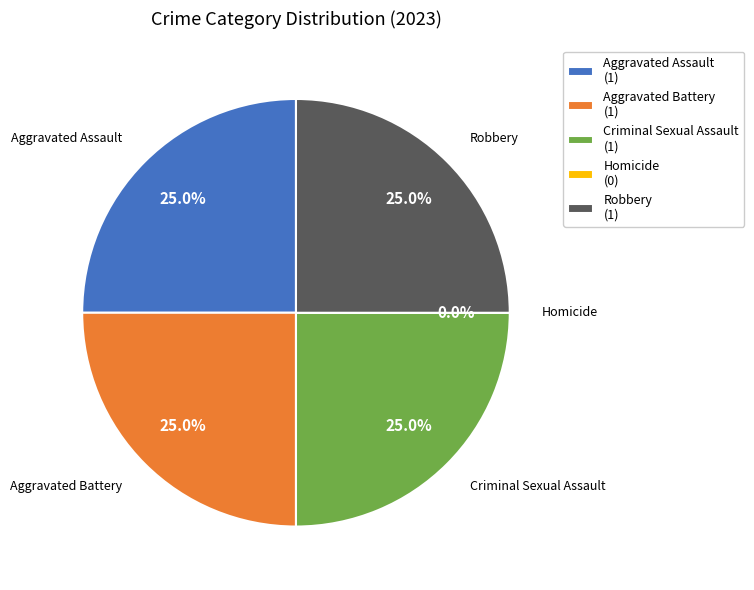

What is the change in value from Aggravated Assault to Homicide?

-1